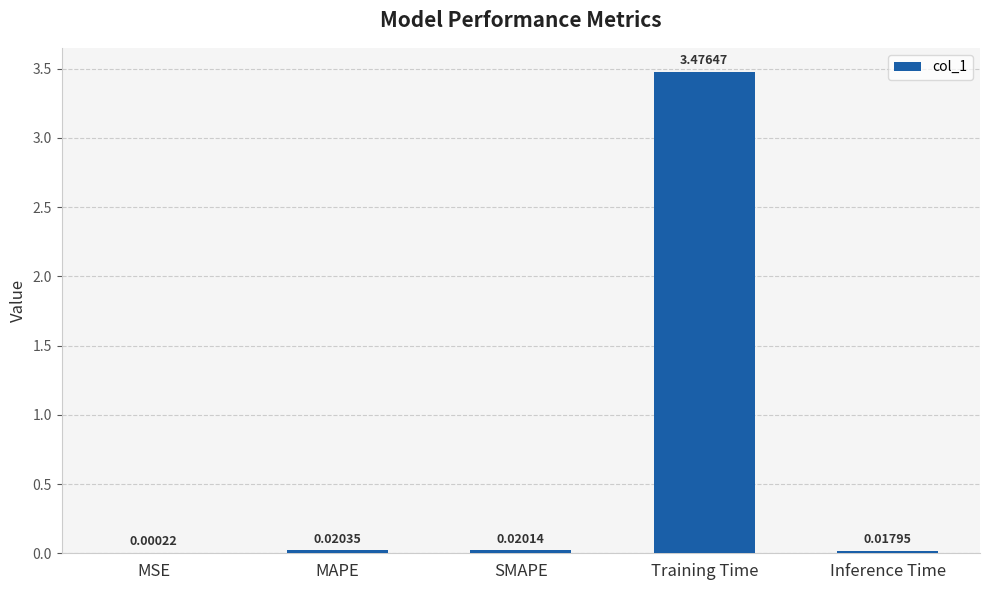

At which category does the chart reach its peak across all series?

Training Time